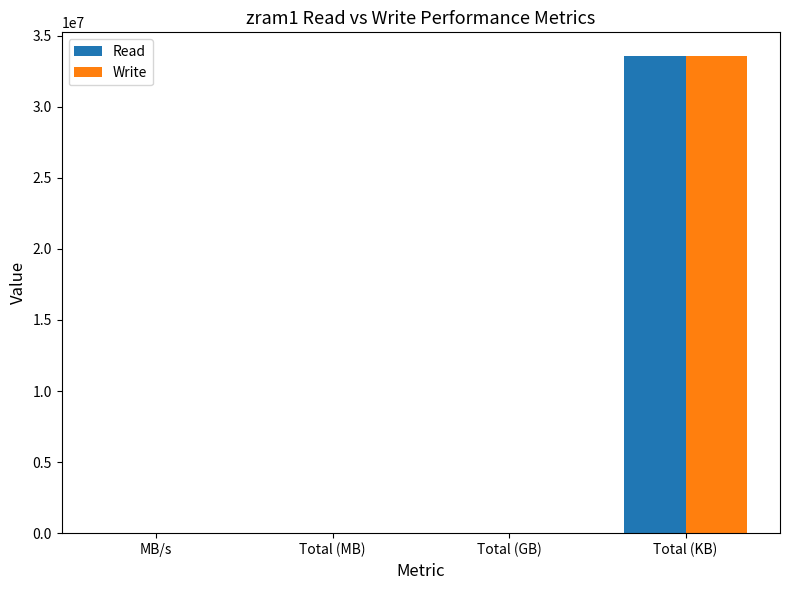

What is the difference between the Read values at MB/s and Total (MB)?

32598.5